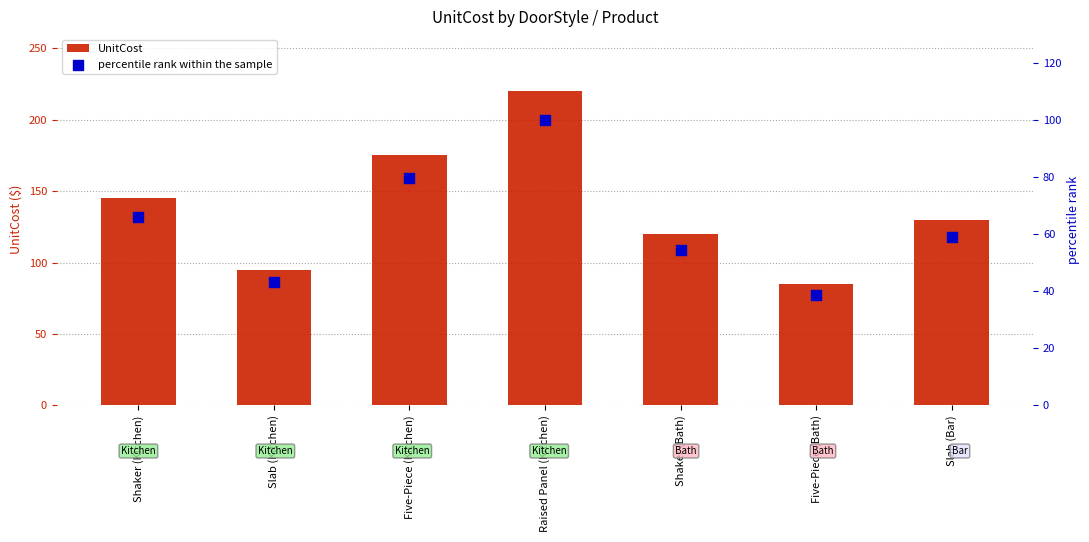

What are all the series names shown in the legend?

UnitCost, percentile rank within the sample